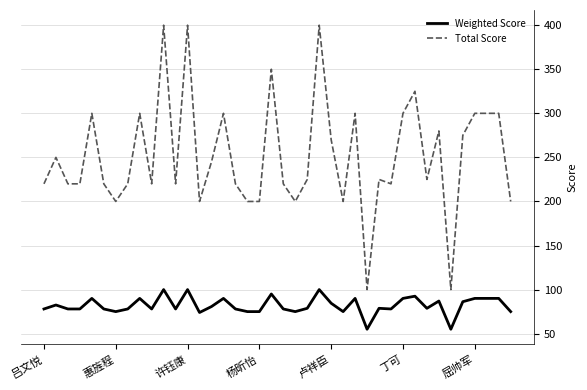

Which series has the largest total across all categories?

Total Score